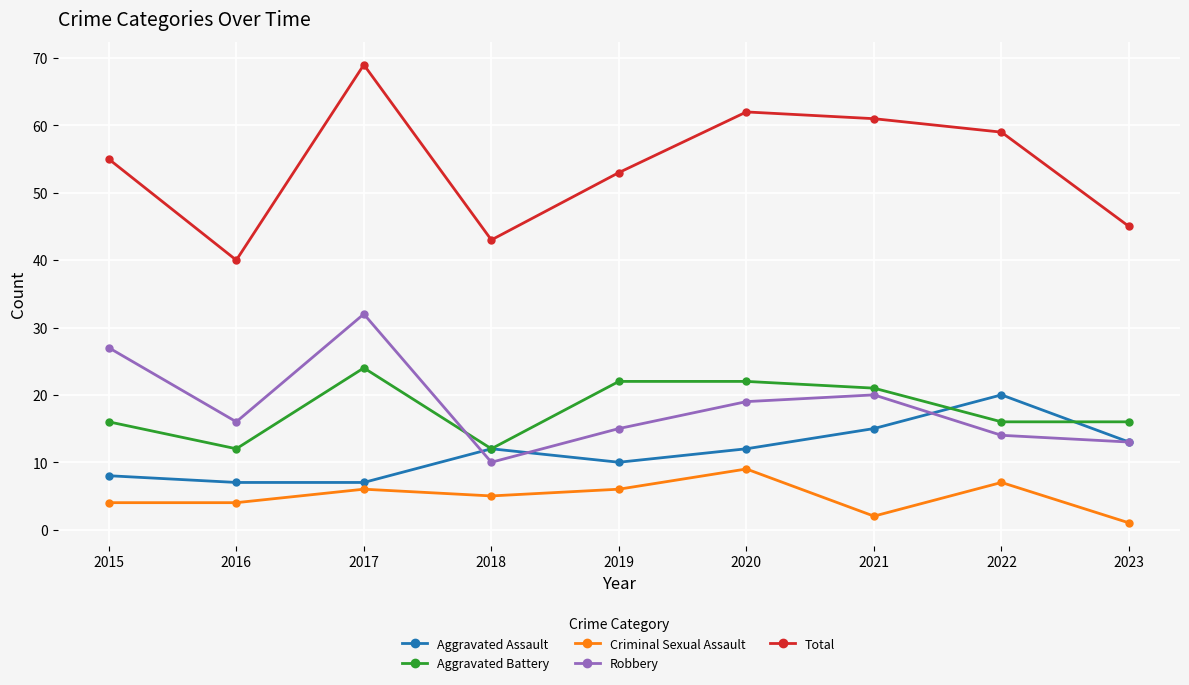

Between 2015 and 2023, which series saw the biggest shift?

Robbery